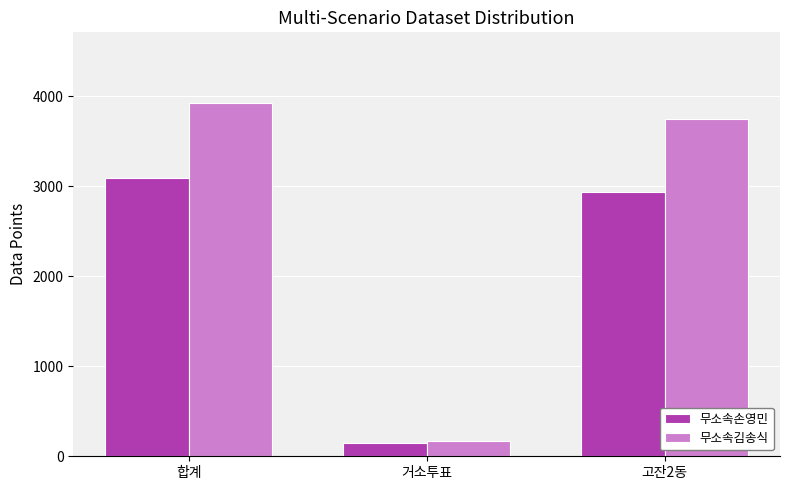

What is the label of the 3rd bar from the left?

고잔2동